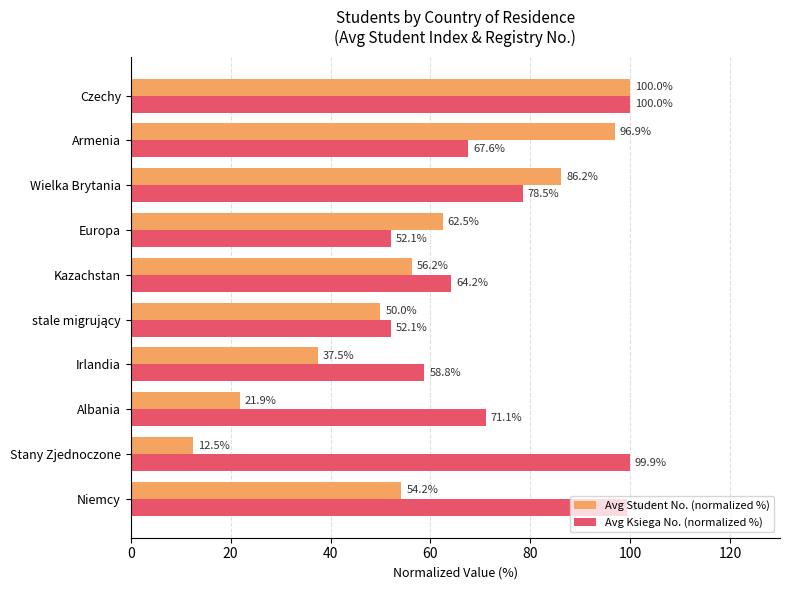

True or false: Avg Student No. (normalized %) has a value of 21.9 at Albania.

True